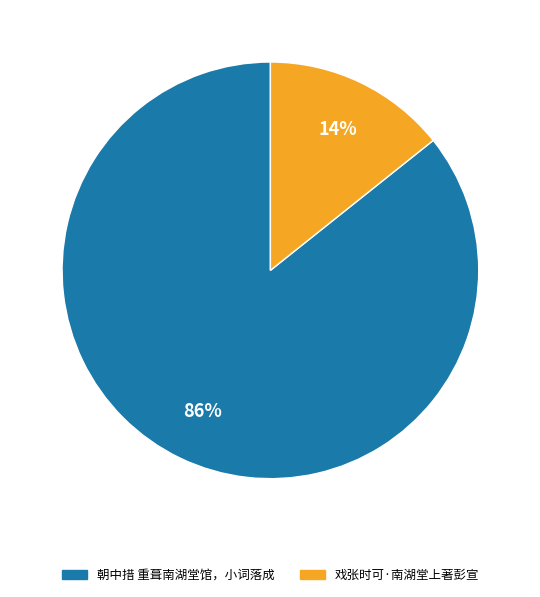

Is it true that 朝中措 重葺南湖堂馆，小词落成 is 86% of the pie?

True